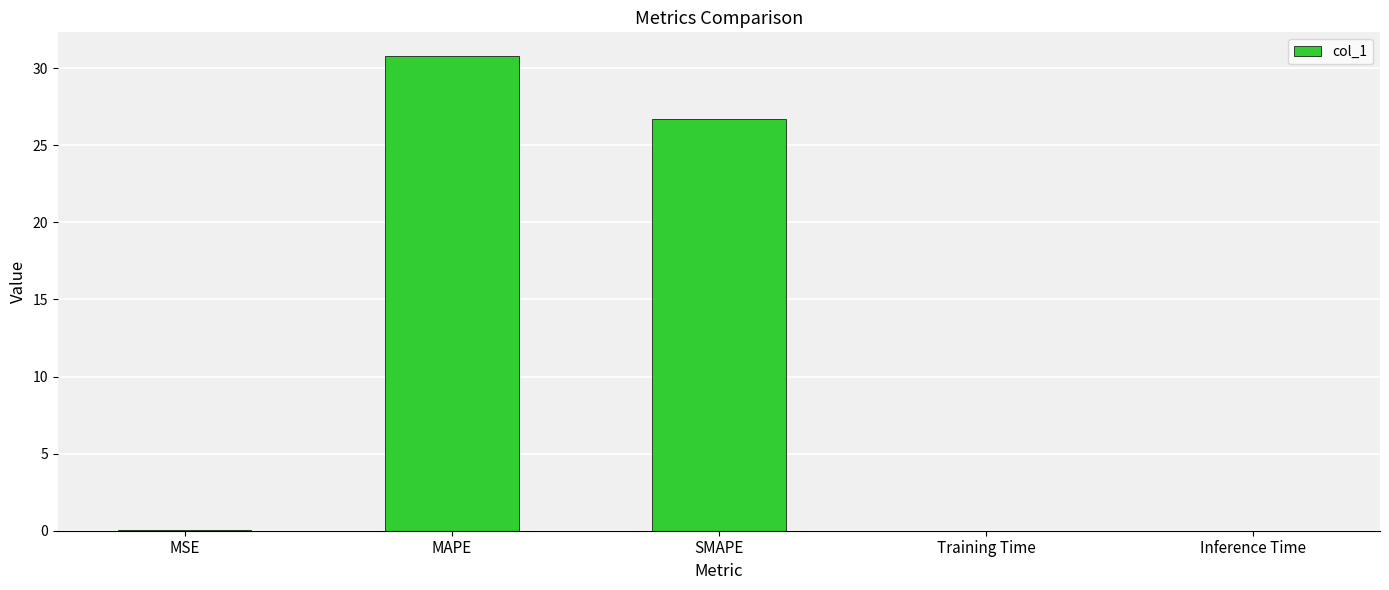

Which category has the highest value across all series?

MAPE